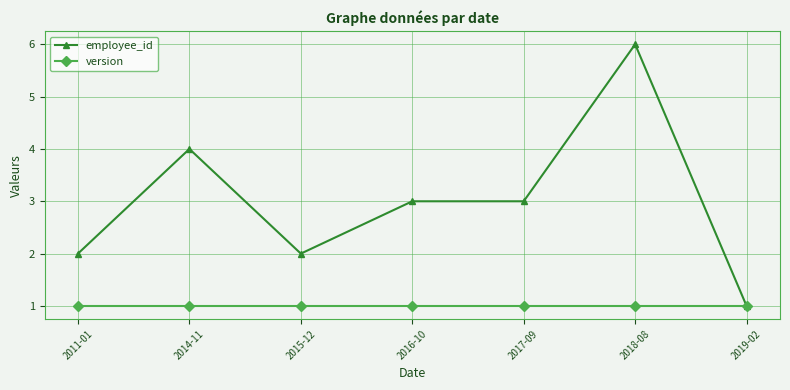

Reading right to left, list all the values displayed in this chart.

employee_id: 1	6	3	3	2	4	2
version: 1	1	1	1	1	1	1